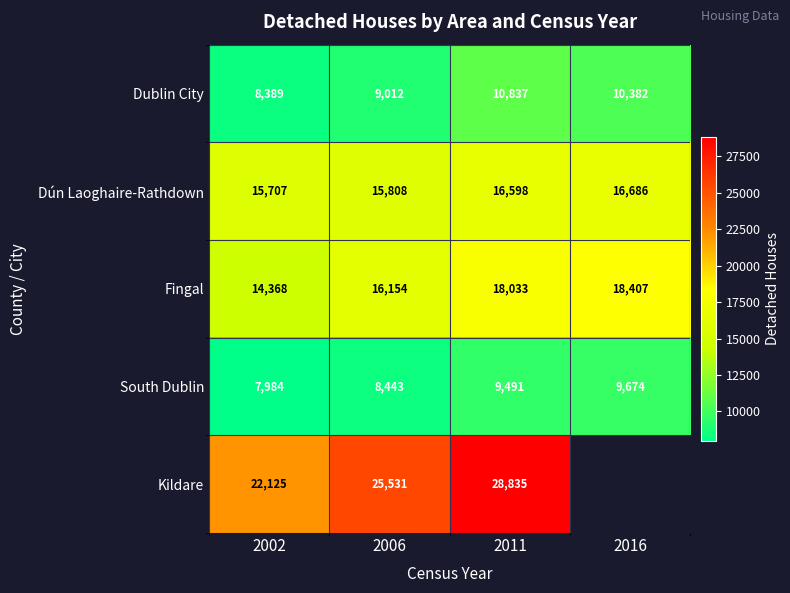

At which category is the sum across all series the highest?

2011